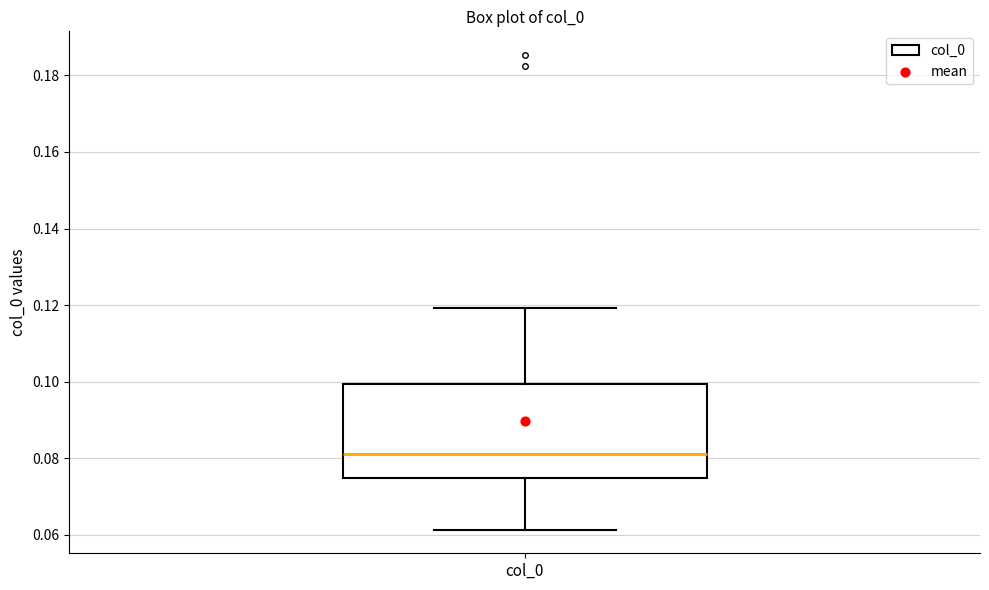

Where does the upper whisker of the box for col_0 end on the y-axis? The values are not printed on the chart, so give them approximately, as read against the axis.

0.120